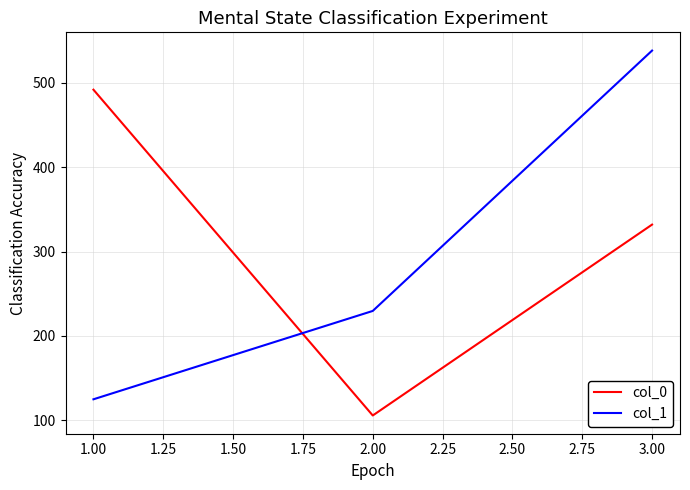

What is the minimum value for col_0?

105.6